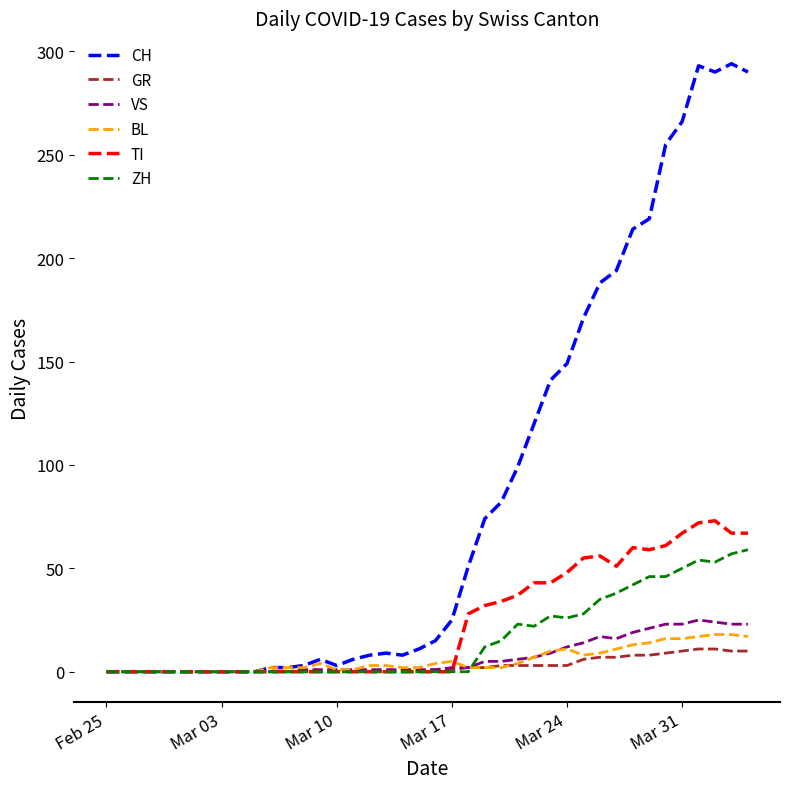

Which series has the widest spread of values?

CH